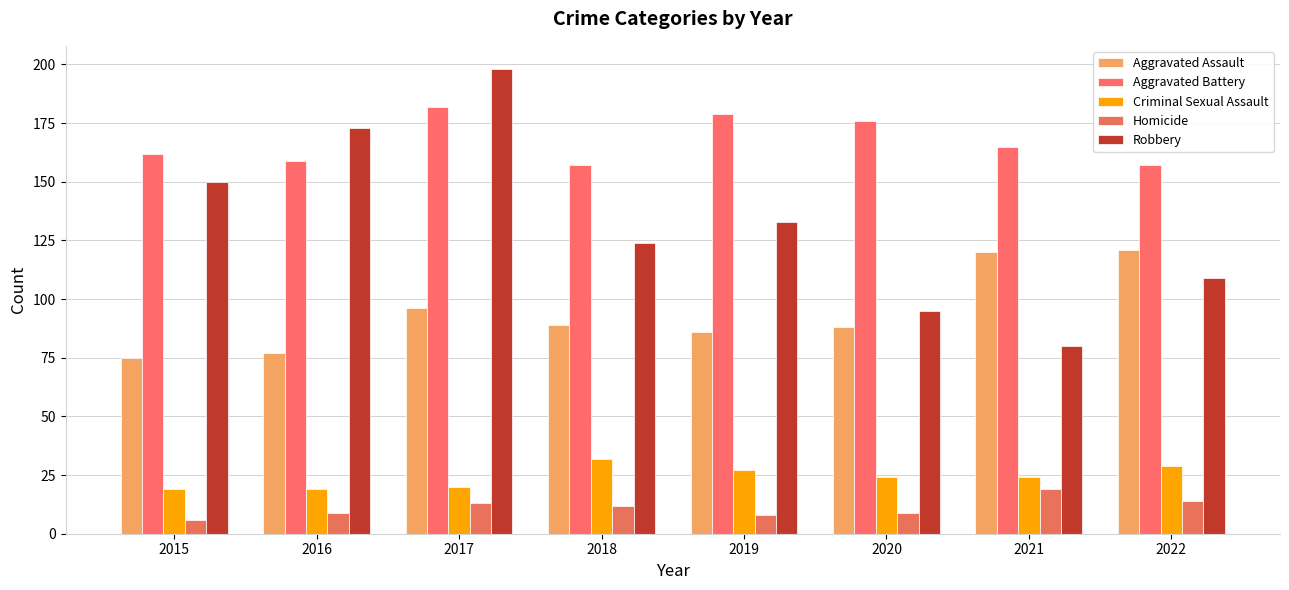

How many bars are there in total?

40